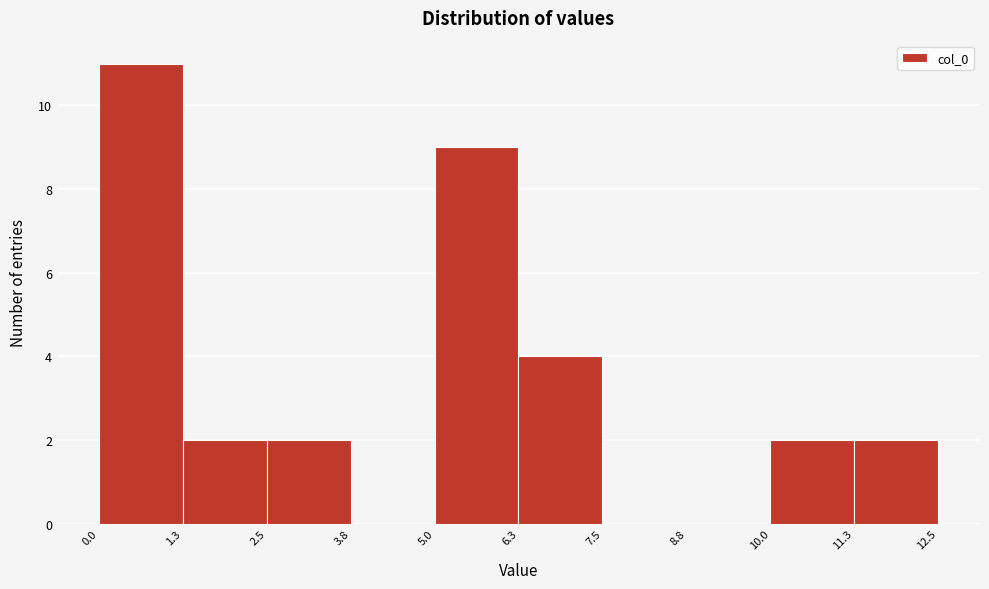

Over which range of the x-axis is the bar tallest?

0.0 to 1.3